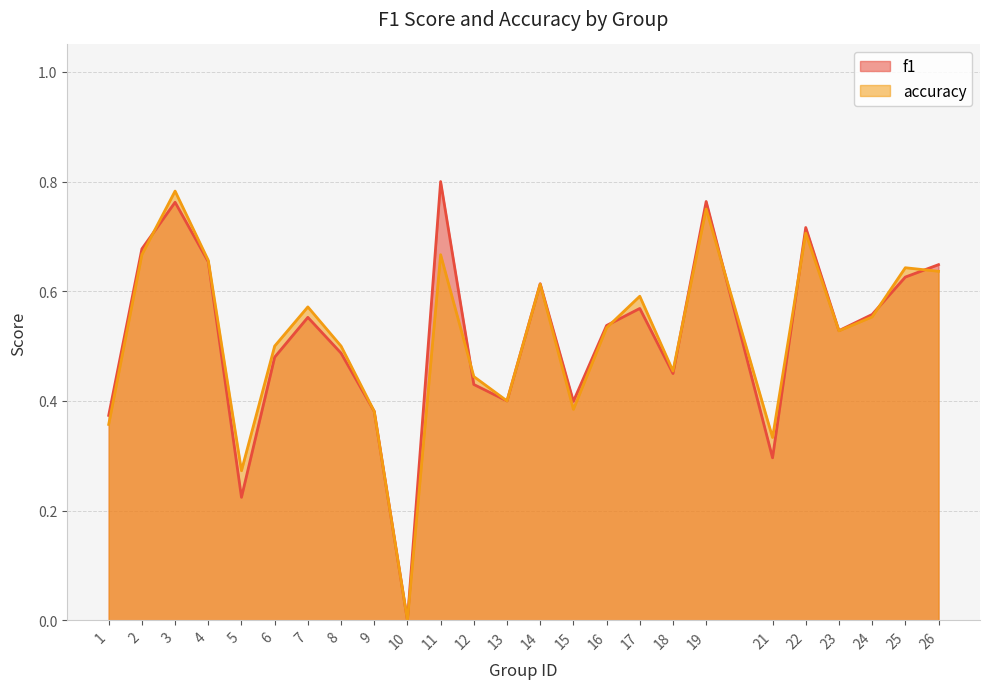

Reading left to right, extract all data points from this chart.

f1: 0.4	0.7	0.8	0.7	0.2	0.5	0.6	0.5	0.4	0.0	0.8	0.4	0.4	0.6	0.4	0.5	0.6	0.5	0.8	0.3	0.7	0.5	0.6	0.6	0.6
accuracy: 0.4	0.7	0.8	0.7	0.3	0.5	0.6	0.5	0.4	0.0	0.7	0.4	0.4	0.6	0.4	0.5	0.6	0.5	0.8	0.3	0.7	0.5	0.6	0.6	0.6